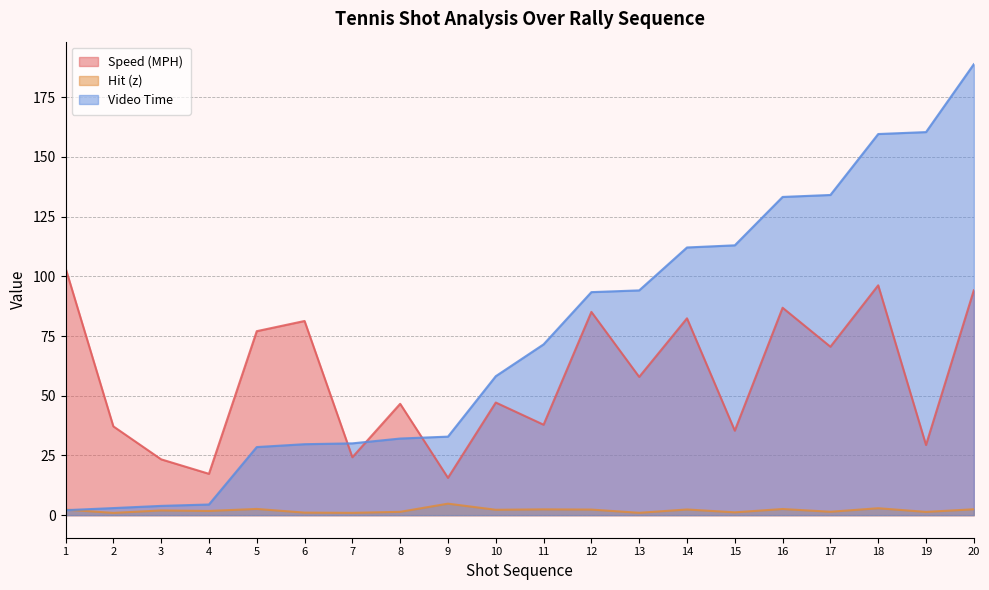

Is it true that Hit (z) equals 2.3 at 10?

True